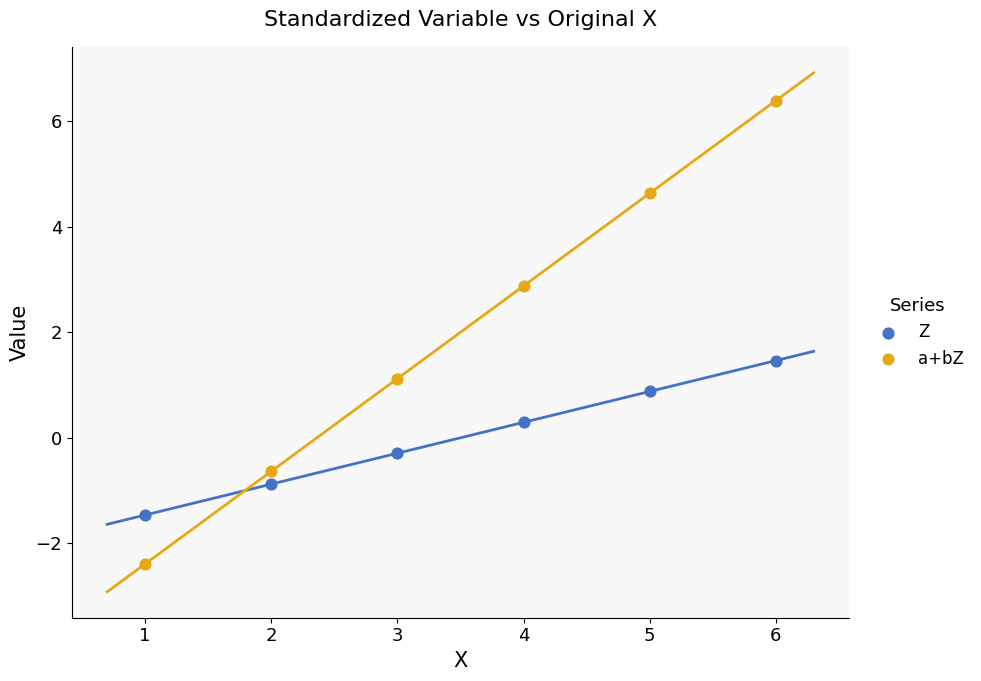

Which series has the largest Y range (max minus min)?

a+bZ